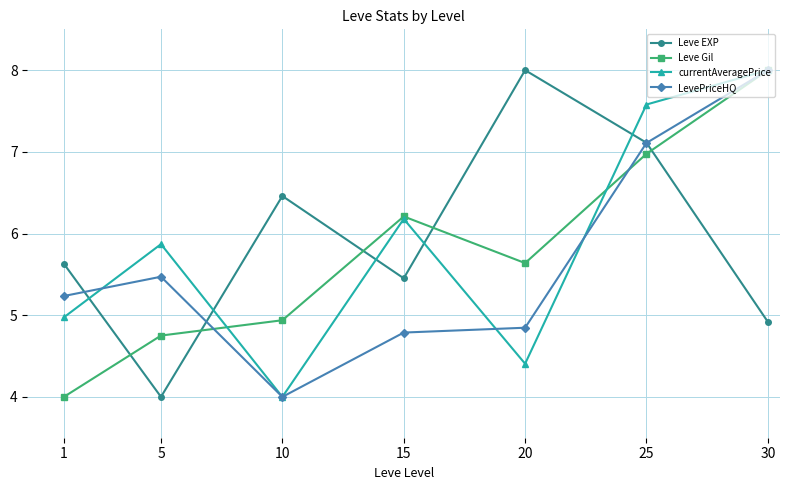

In currentAveragePrice, how many points are lower than both neighbors (excluding endpoints)?

2